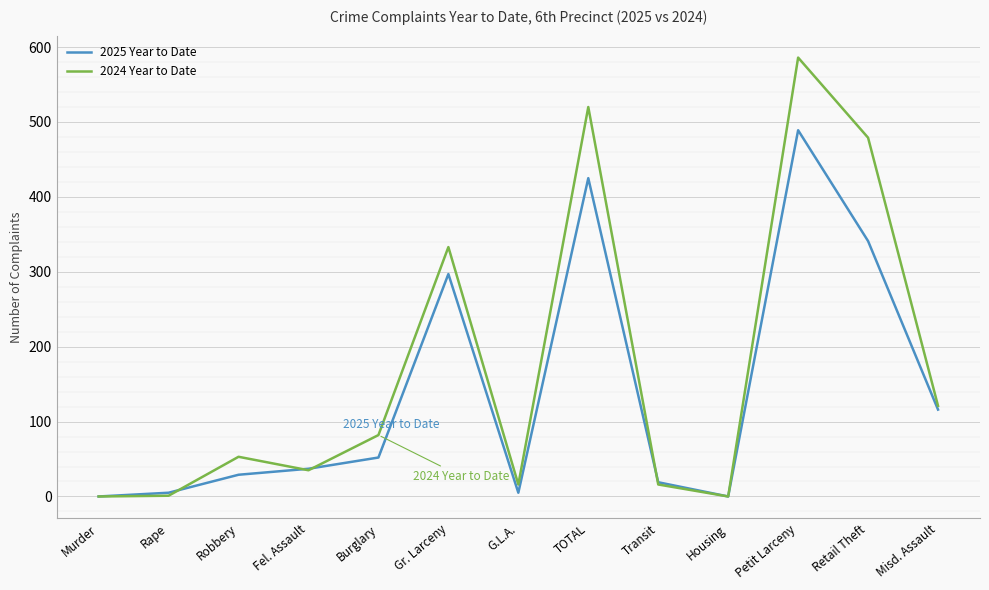

Does the chart have visible grid lines?

Yes